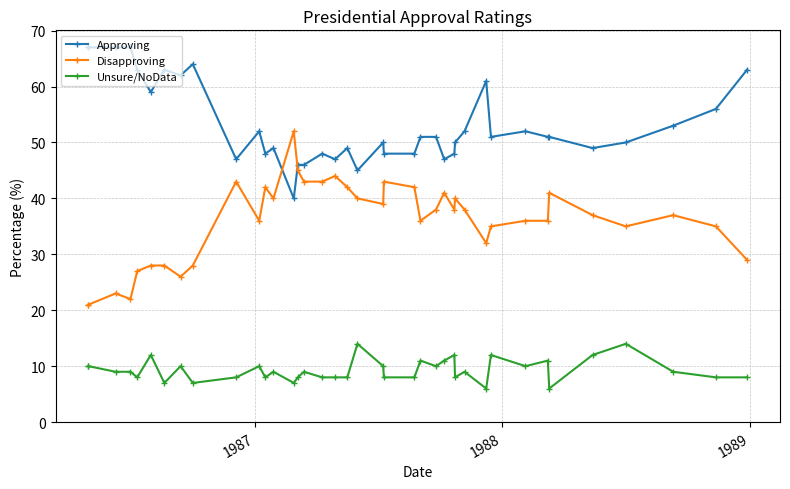

True or false: Approving has a value of 24 at 34.

False